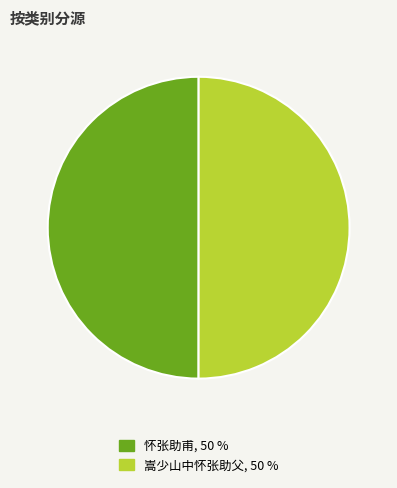

True or false: 嵩少山中怀张助父 accounts for 44% of the total.

False